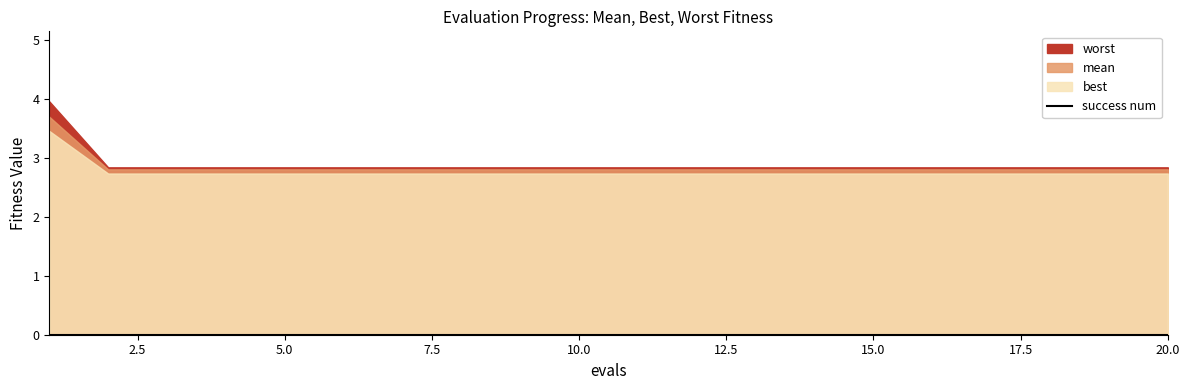

What is the maximum value for mean?

3.7